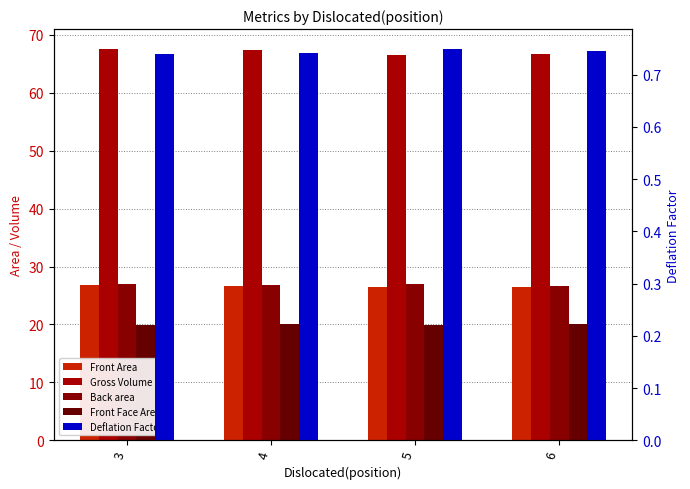

Count the number of categories in the chart.

4